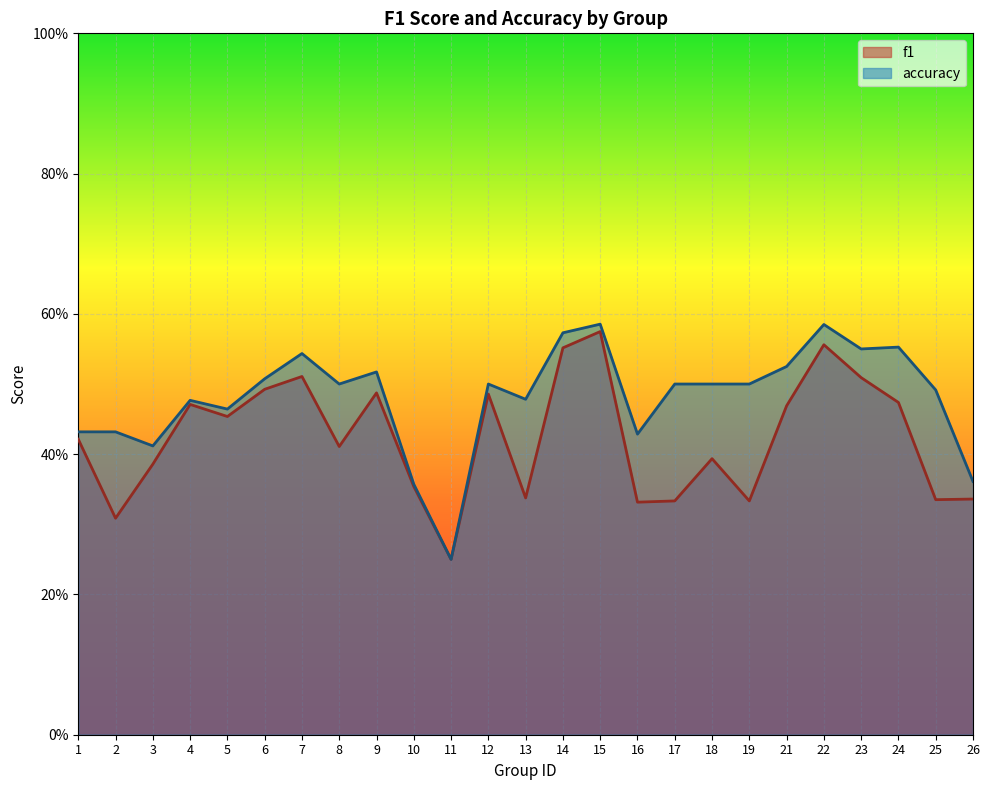

What value does the accuracy series have at 5?

0.5